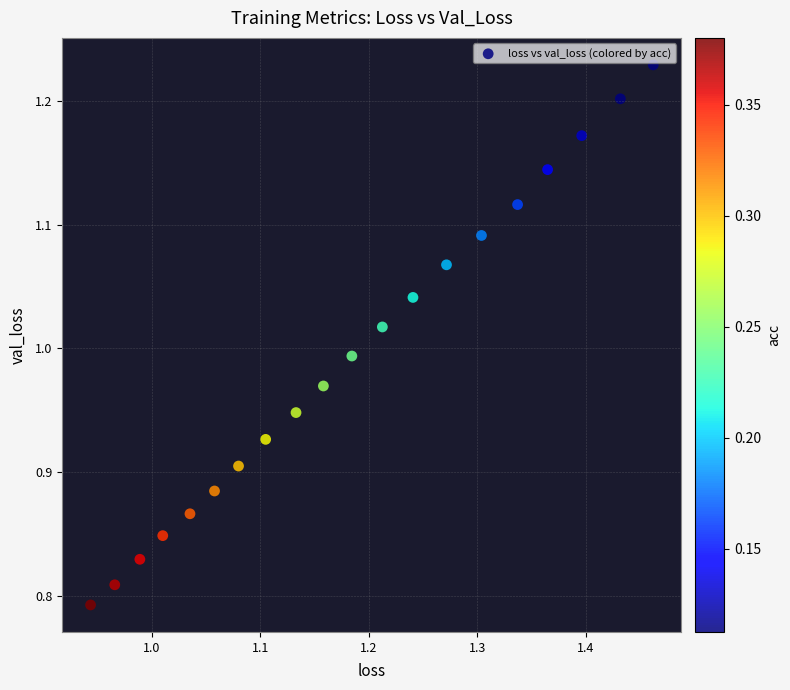

What is the range of Y values (max minus min)?

0.4